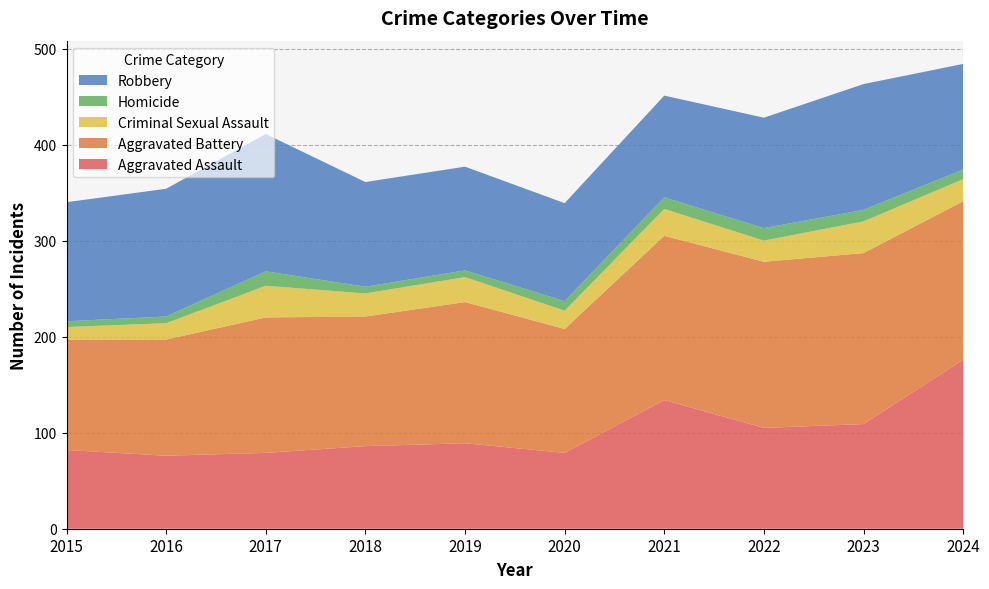

Reading right to left, extract all data points from this chart.

Aggravated Assault: 176	109	105	134	79	89	86	79	76	82
Aggravated Battery: 165	178	173	171	129	147	135	141	121	115
Criminal Sexual Assault: 23	33	22	28	19	26	24	33	17	13
Homicide: 10	12	13	12	10	7	7	15	7	6
Robbery: 110	131	115	106	102	108	109	143	133	124